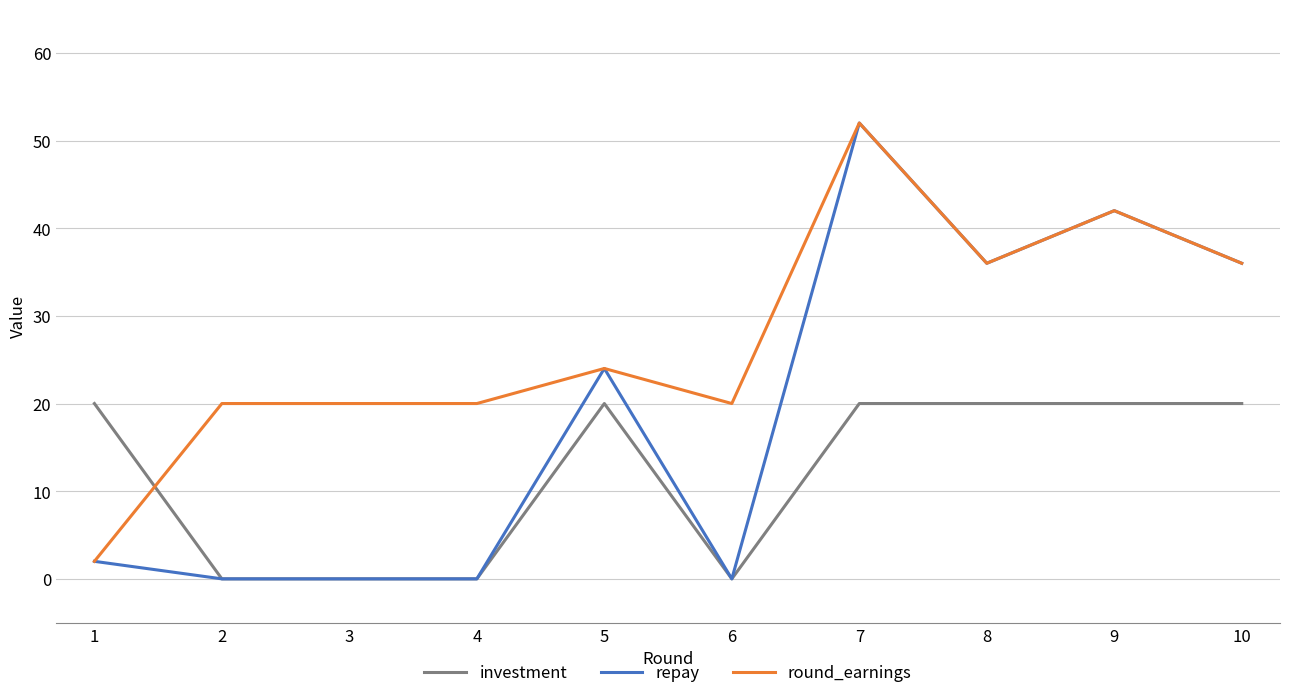

What is the average value of the round_earnings series?

27